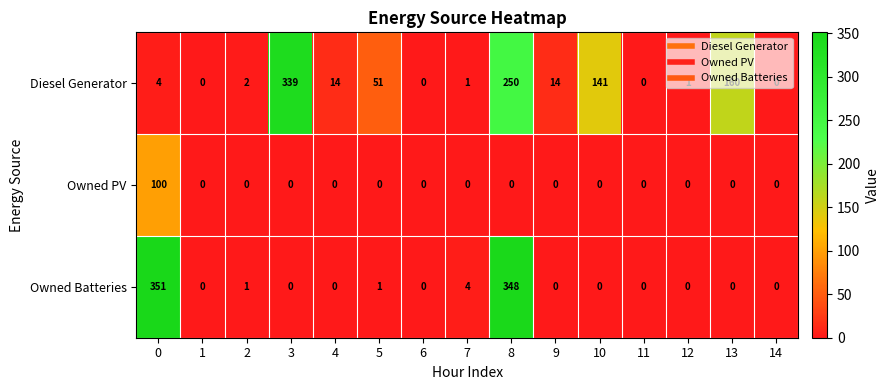

What is the highest value of the Owned Batteries series?

351